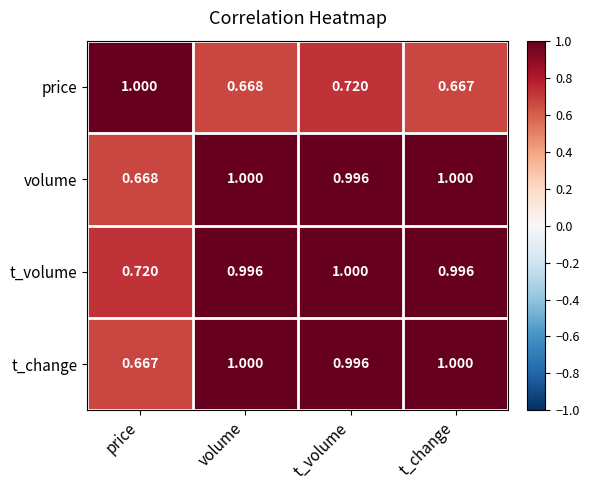

List the labels in order of price value, largest first.

price, t_volume, volume, t_change